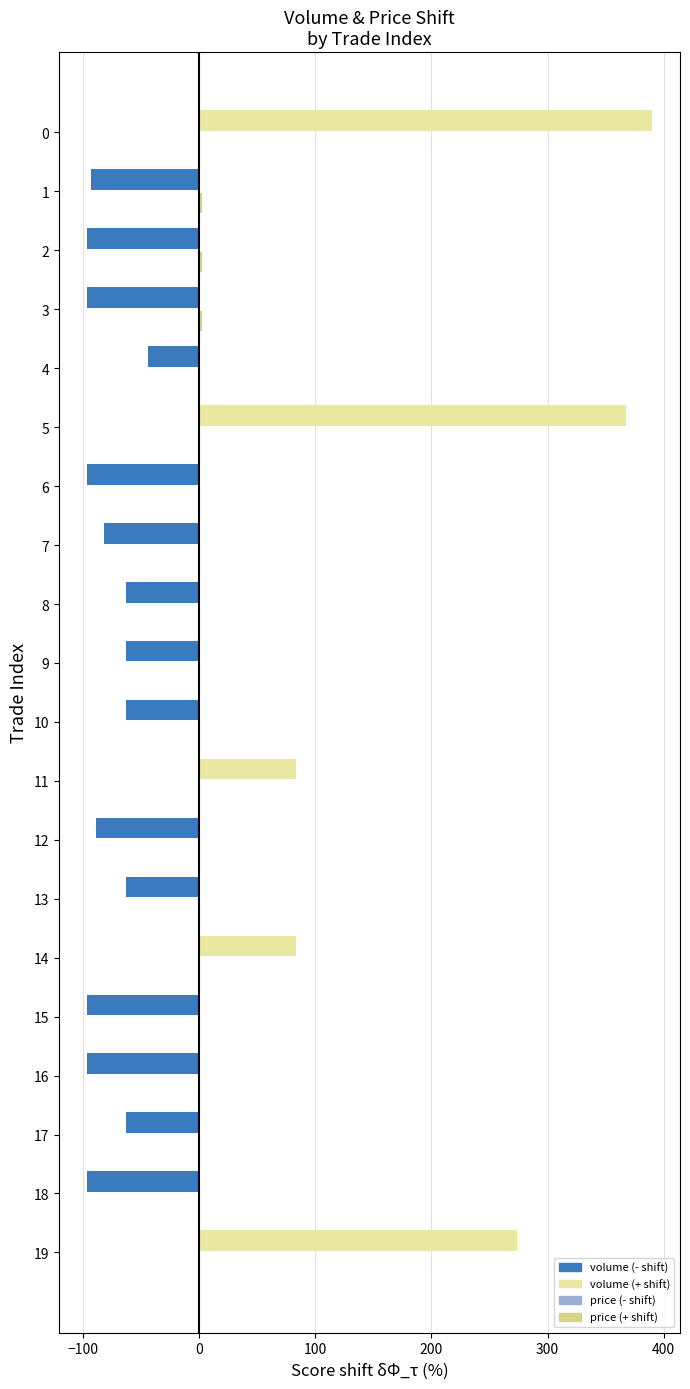

How many distinct data groups are displayed?

2